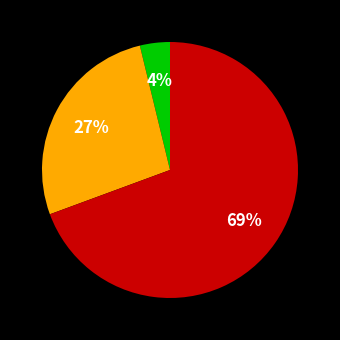

Is there any slice that represents more than half of the pie?

Yes